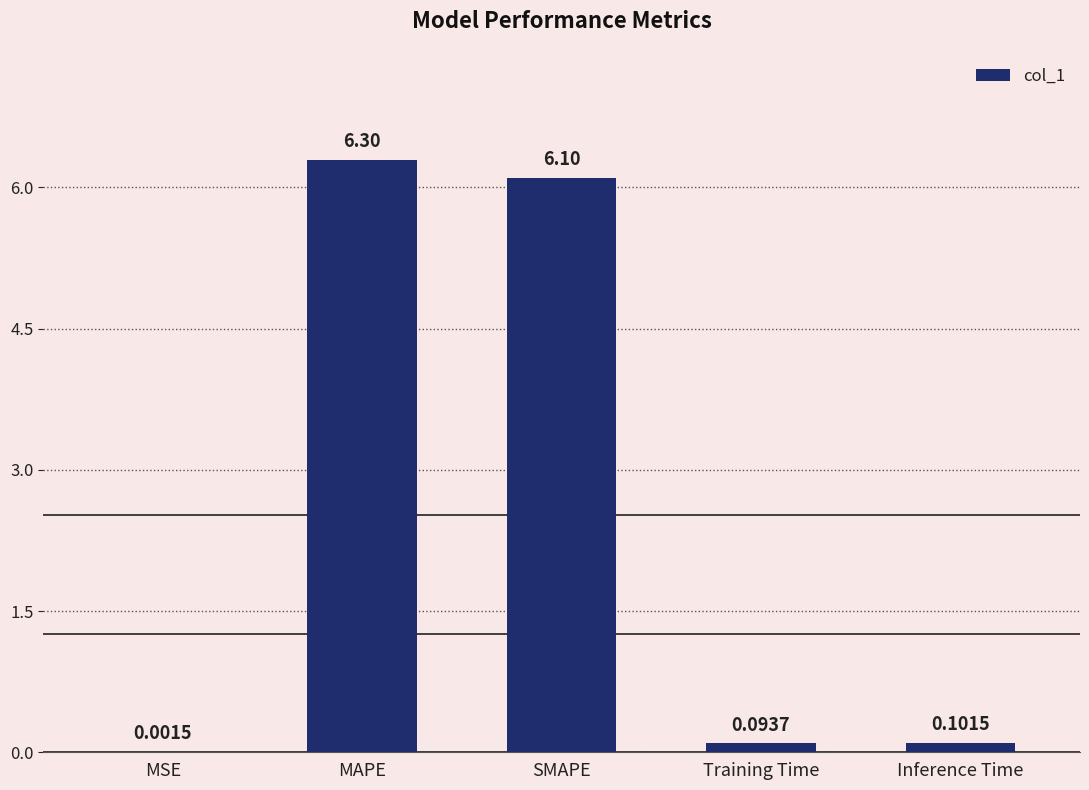

At which label is the value closest to 3?

Inference Time